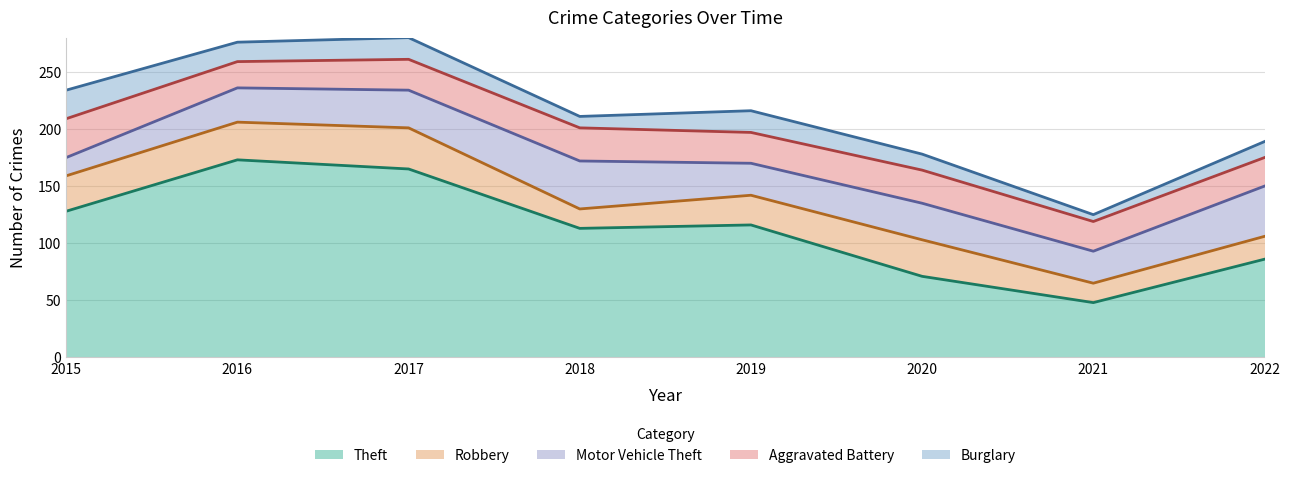

At which label is Aggravated Battery closest to 28?

2017